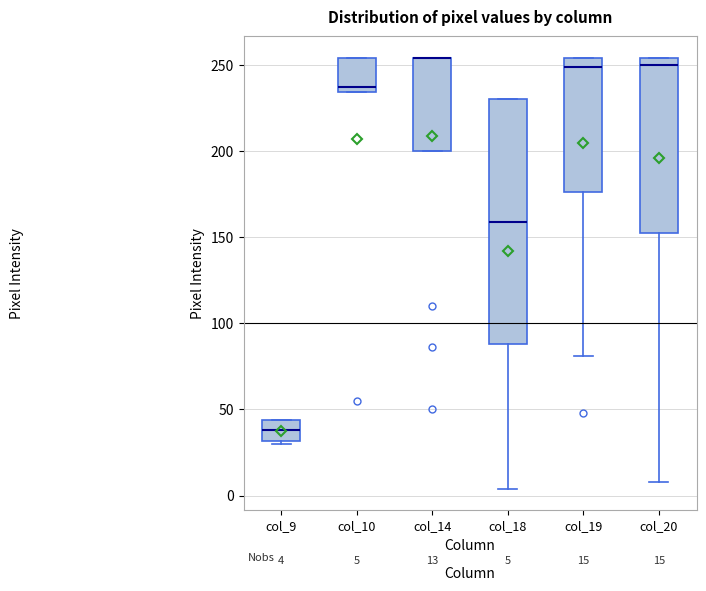

Comparing the boxes themselves (not the whiskers), which one is the tallest?

col_18